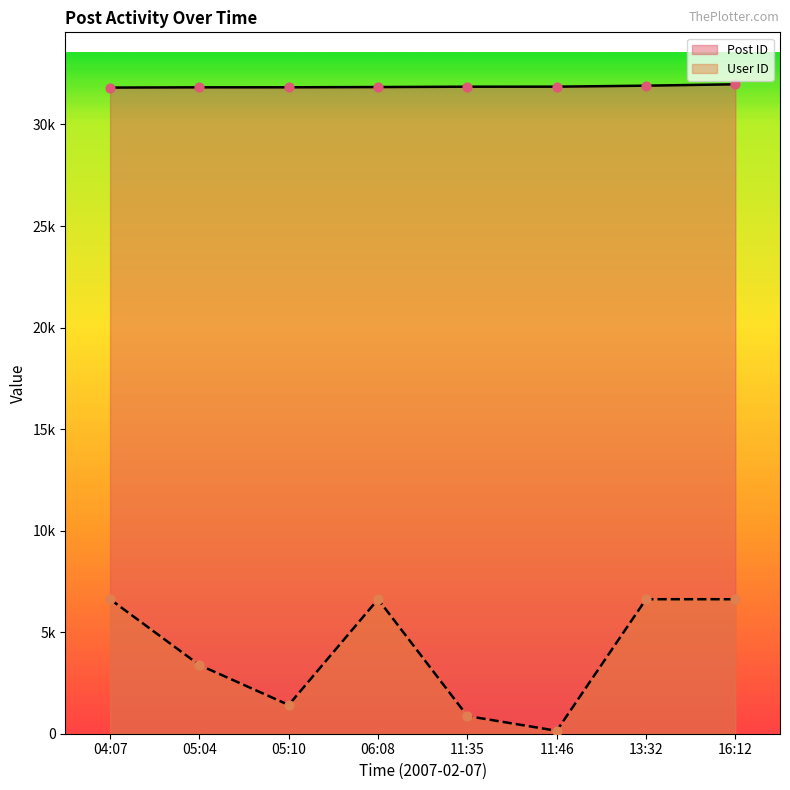

Which series has the largest Y range (max minus min)?

User ID